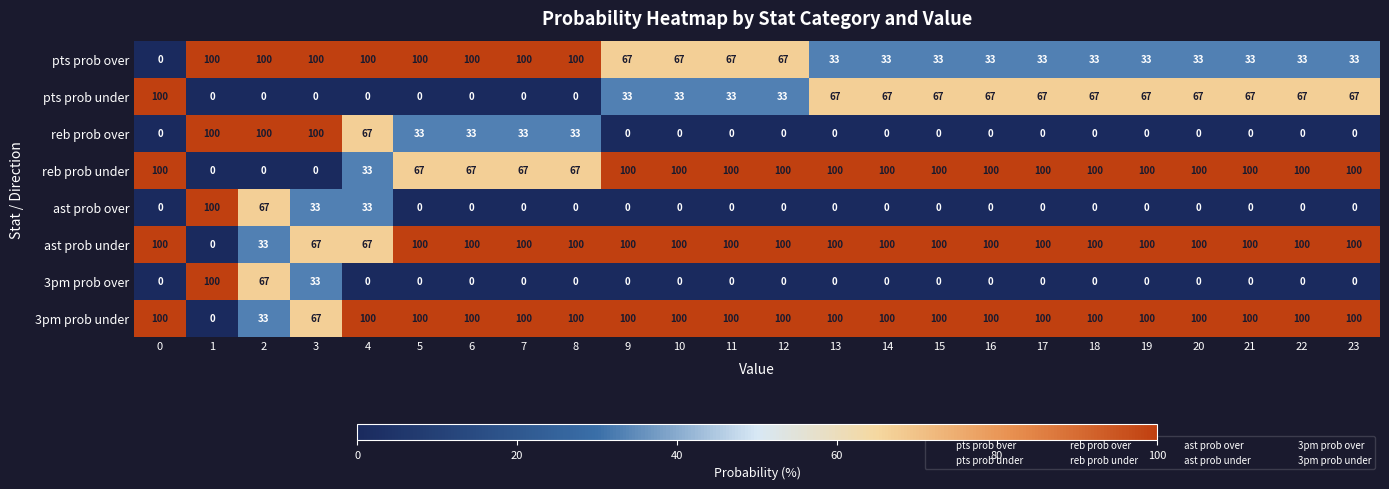

What is the difference between the highest and lowest values at 0?

100